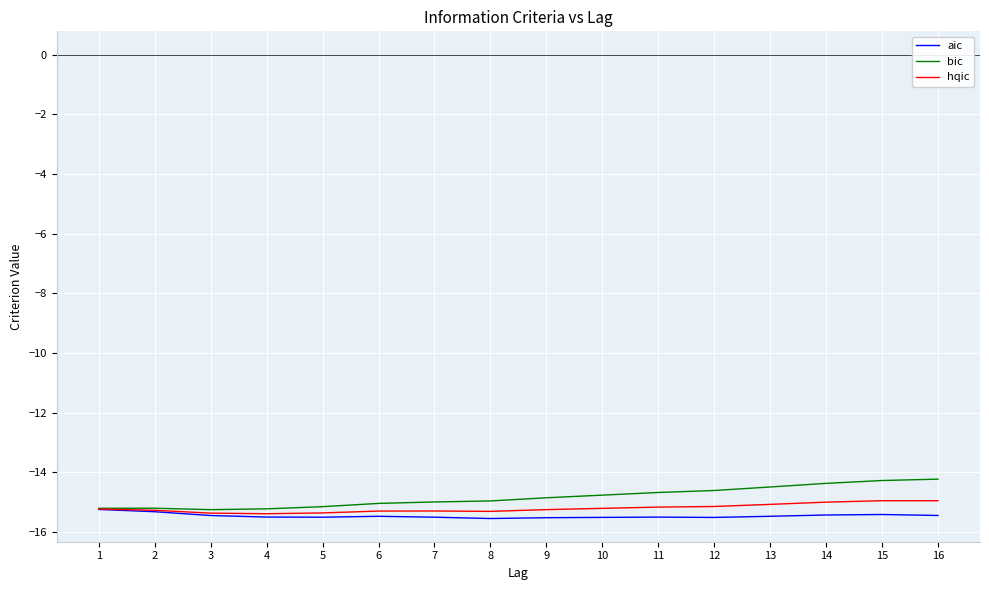

What is the spread (max minus min) of values at 16?

1.2